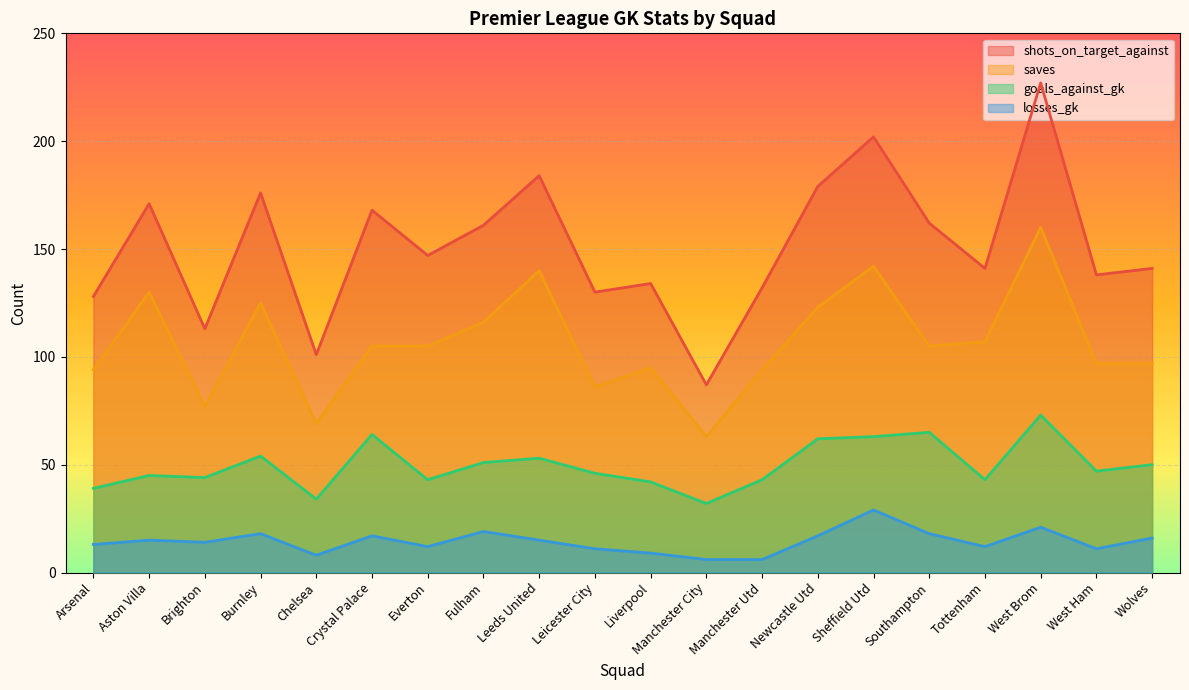

How many data points in shots_on_target_against are less than 147?

10